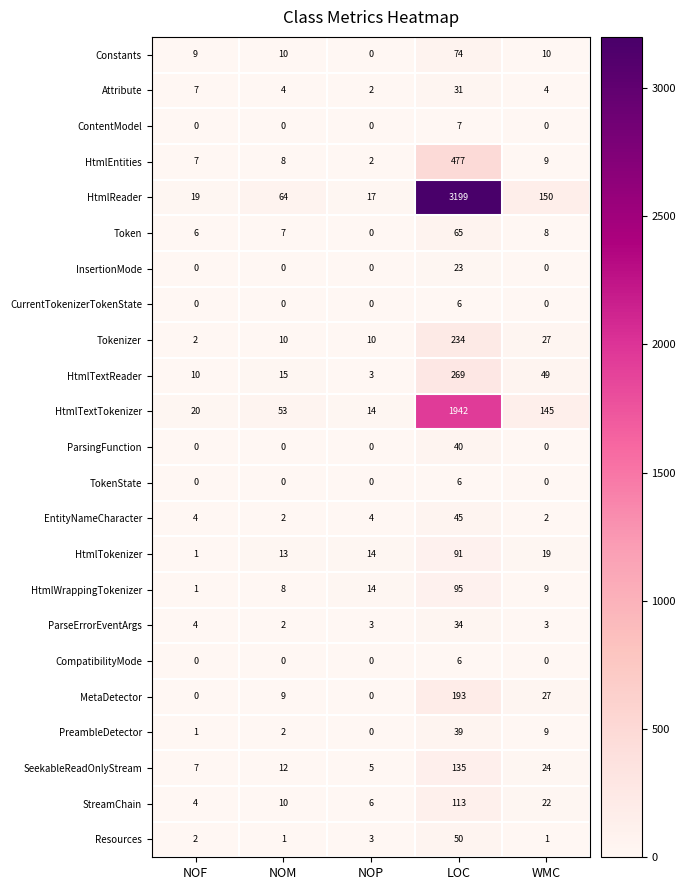

Between NOF and LOC, which series saw the biggest shift?

HtmlReader